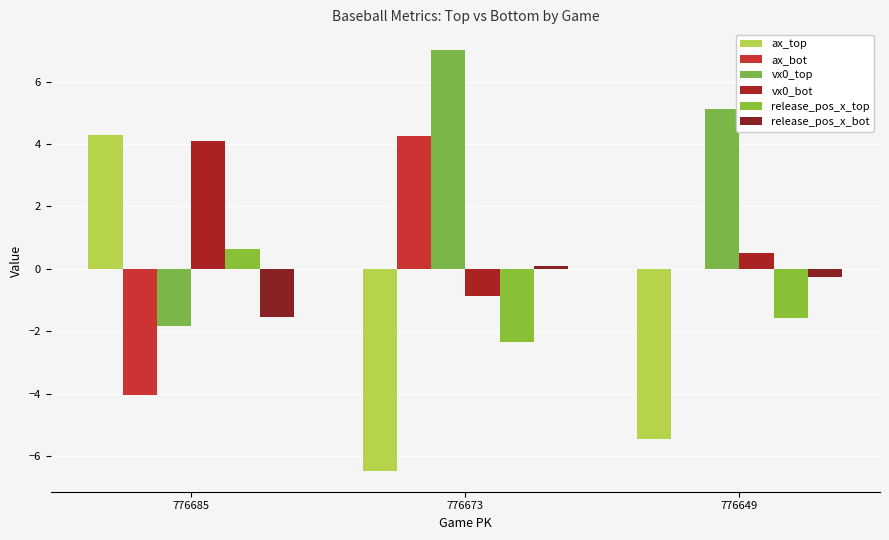

Which series has the widest spread of values?

ax_top